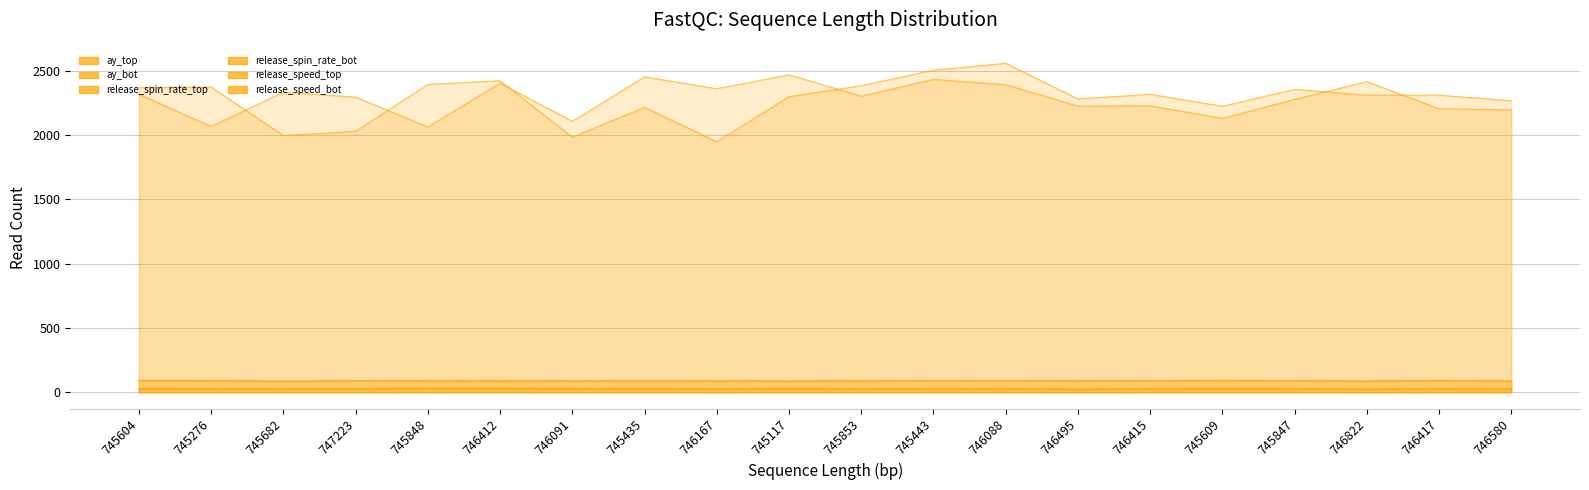

True or false: release_speed_top has more than 2 points higher than both neighbors.

True